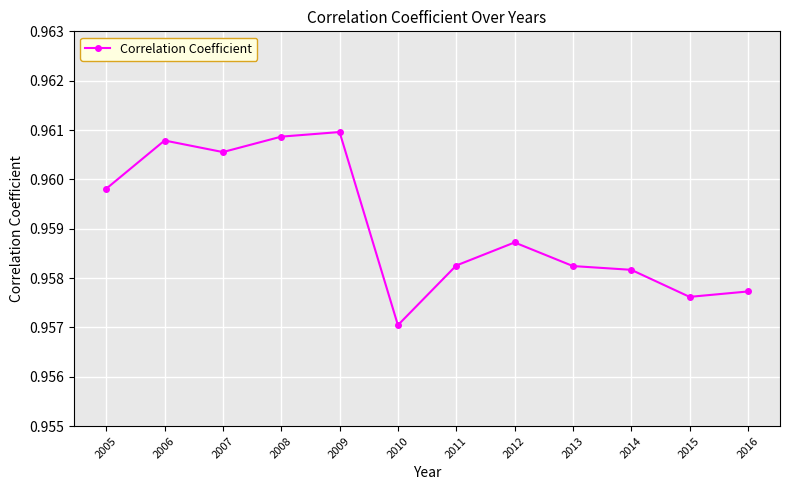

True or false: the data has more than 0 interior local peaks.

True